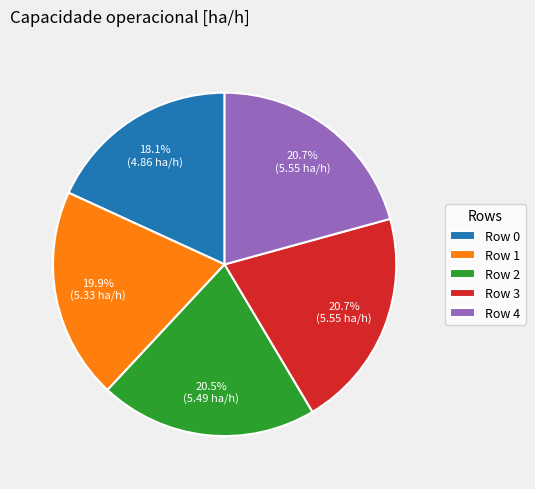

How many segments does this pie chart have?

5